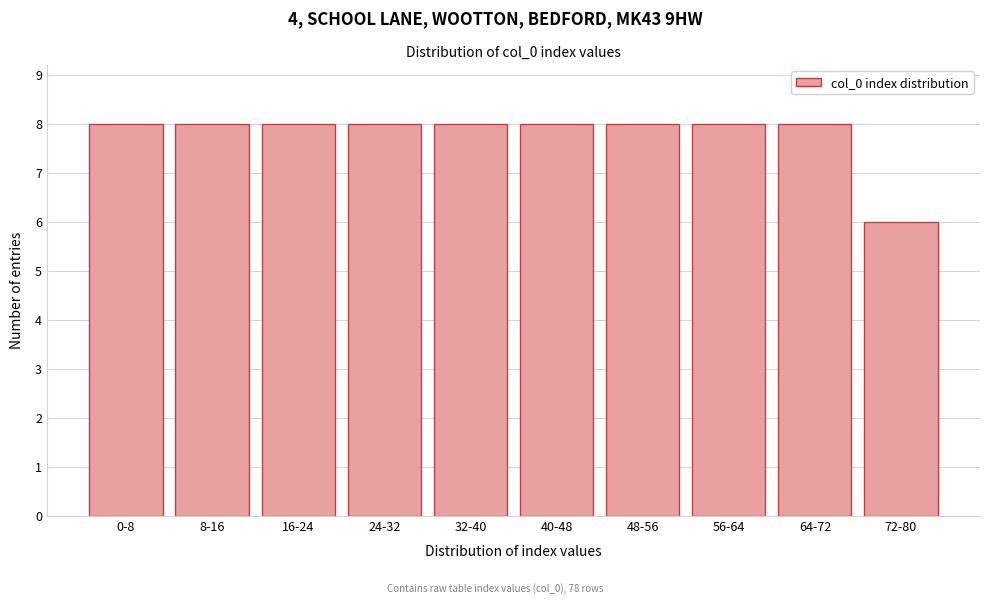

Reading left to right, list all the values displayed in this chart.

8	8	8	8	8	8	8	8	8	6